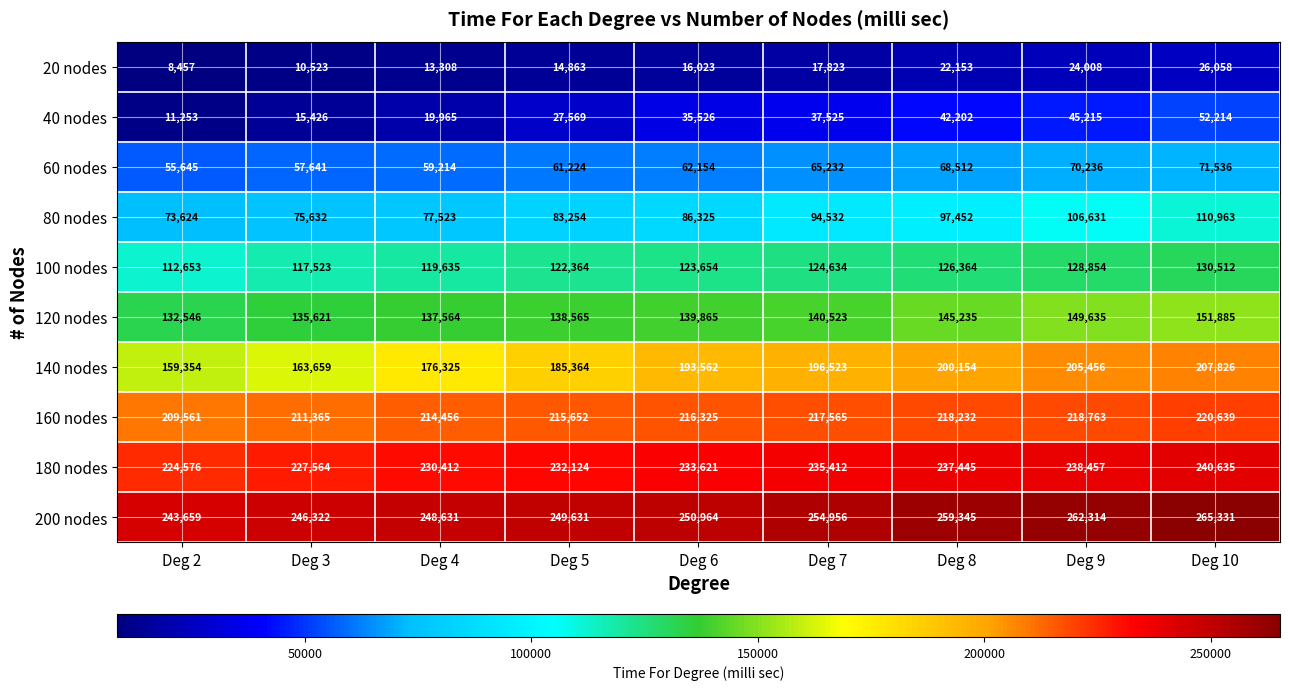

At which label is 160 nodes closest to 215100?

Deg 5